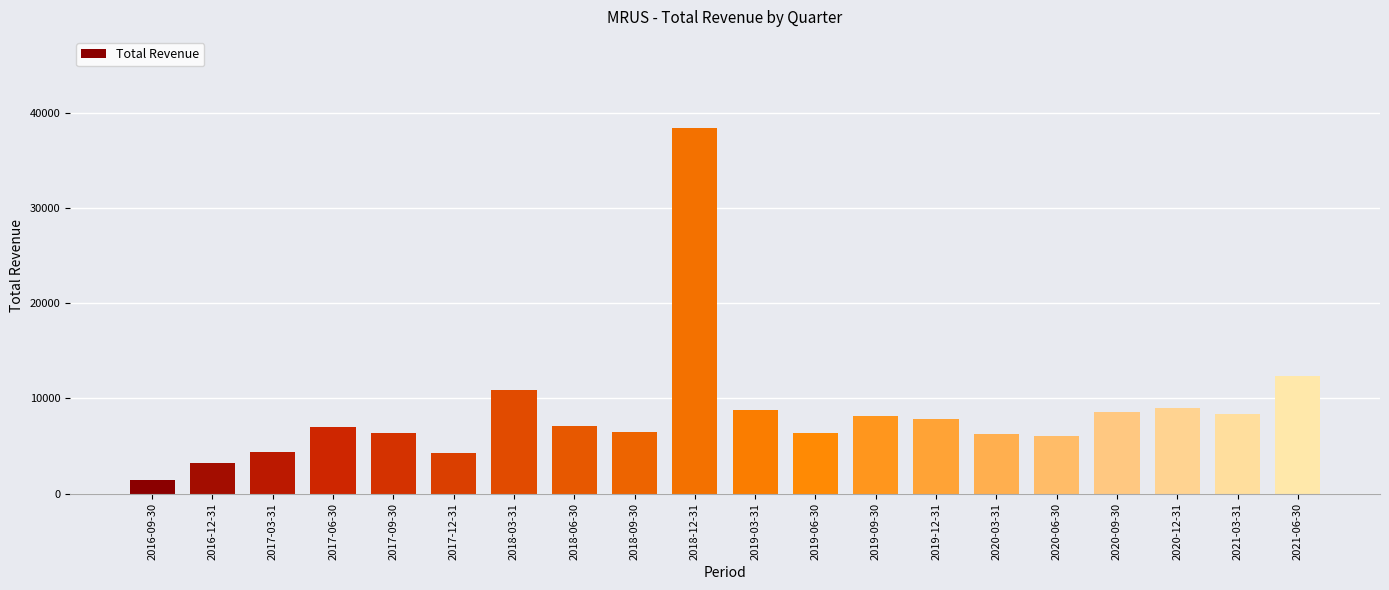

What is the label of the 5th bar from the left?

2017-09-30